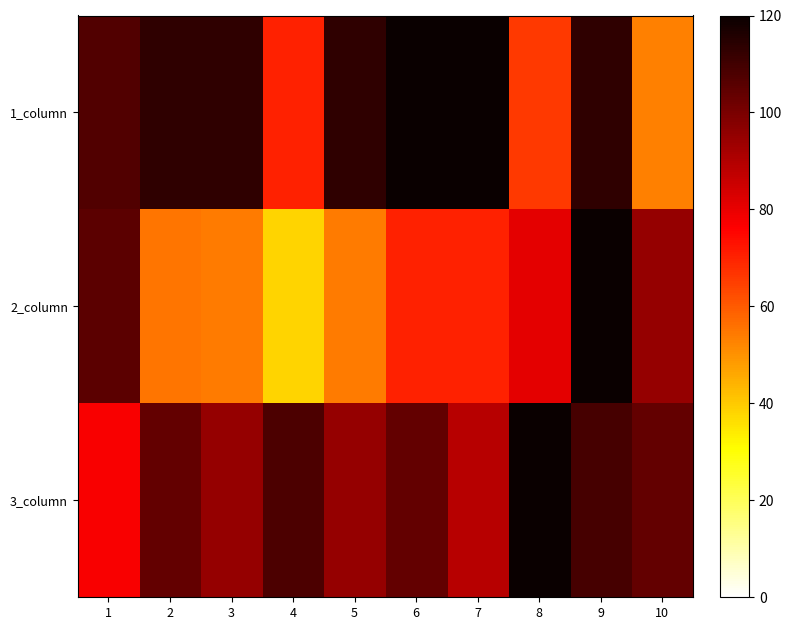

What is the total value across all series at 10?

252